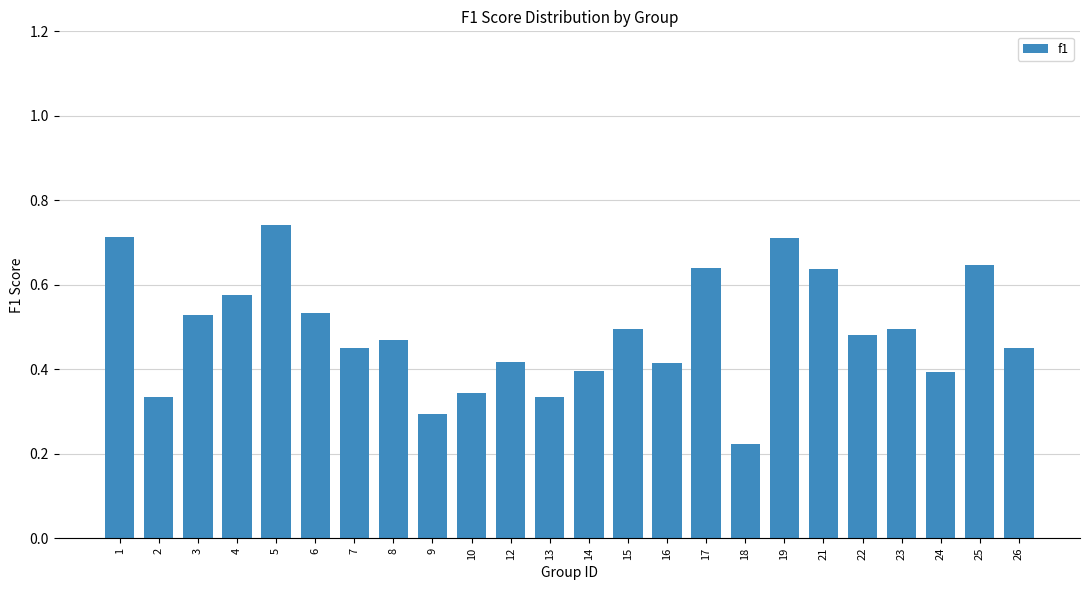

The value at 5 is 1.3. True or false?

False